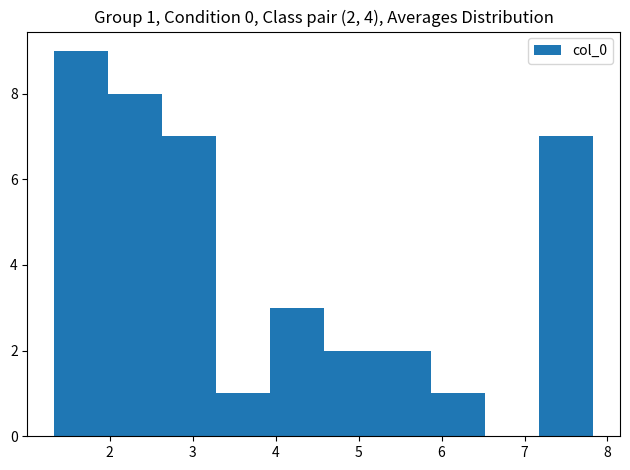

Which range on the x-axis has the tallest bar?

1.3 to 2.0